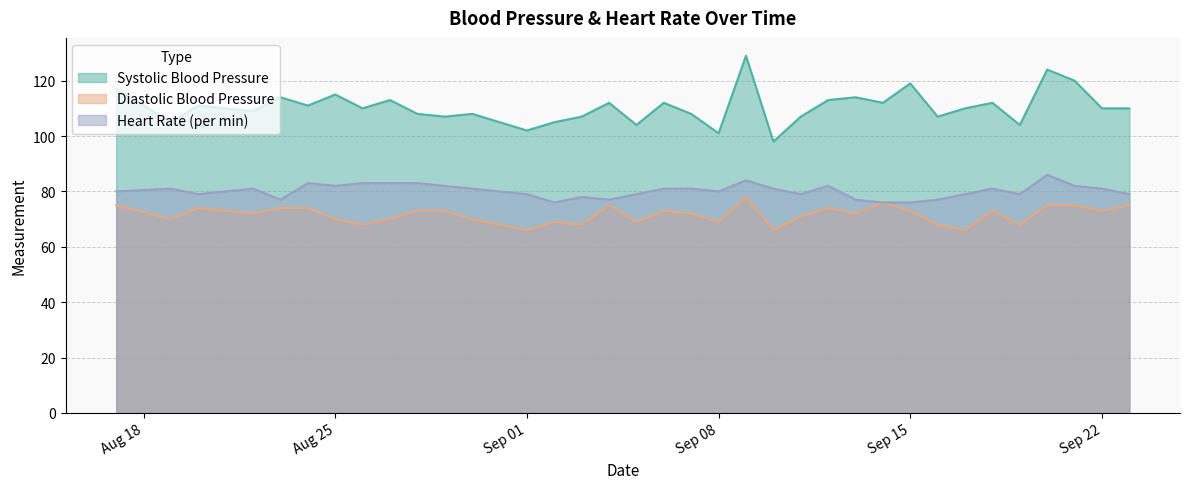

How many categories are shown in the chart?

35